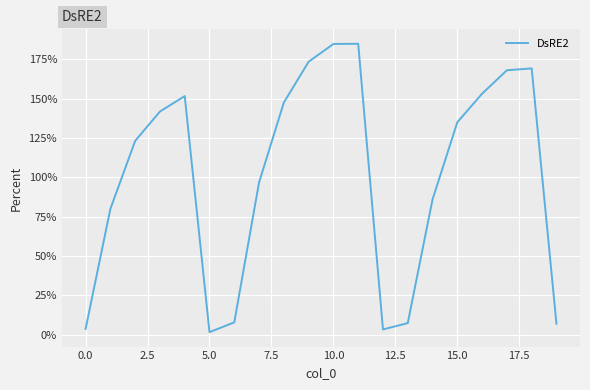

Does the chart display data point markers on the line(s)?

No